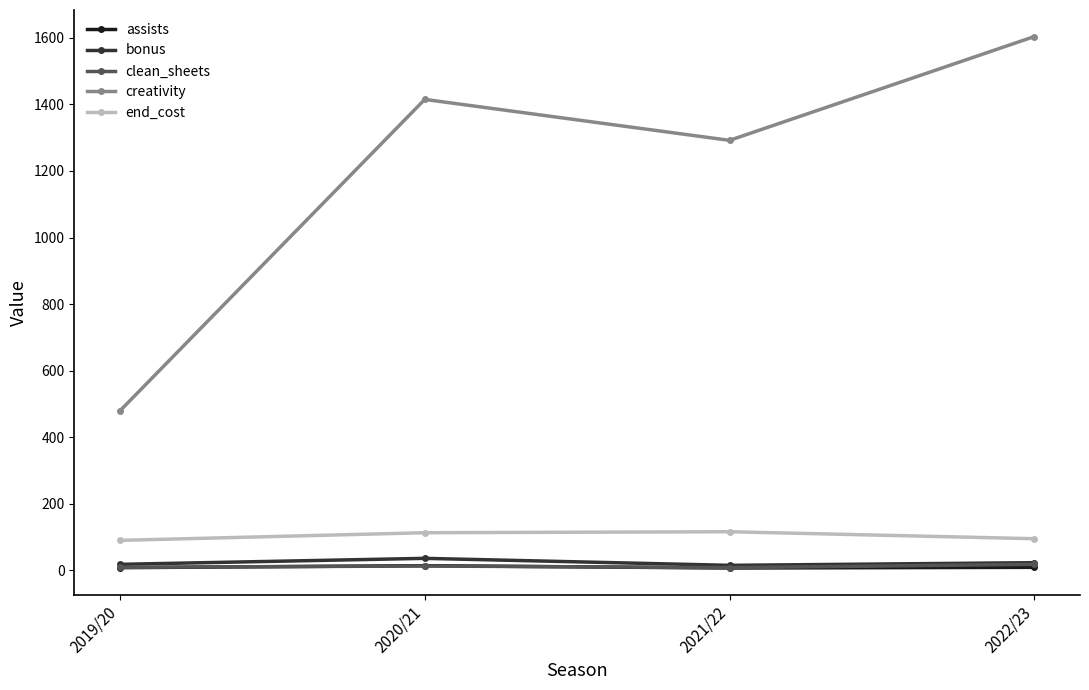

Is this an area chart (filled region under the line)?

No